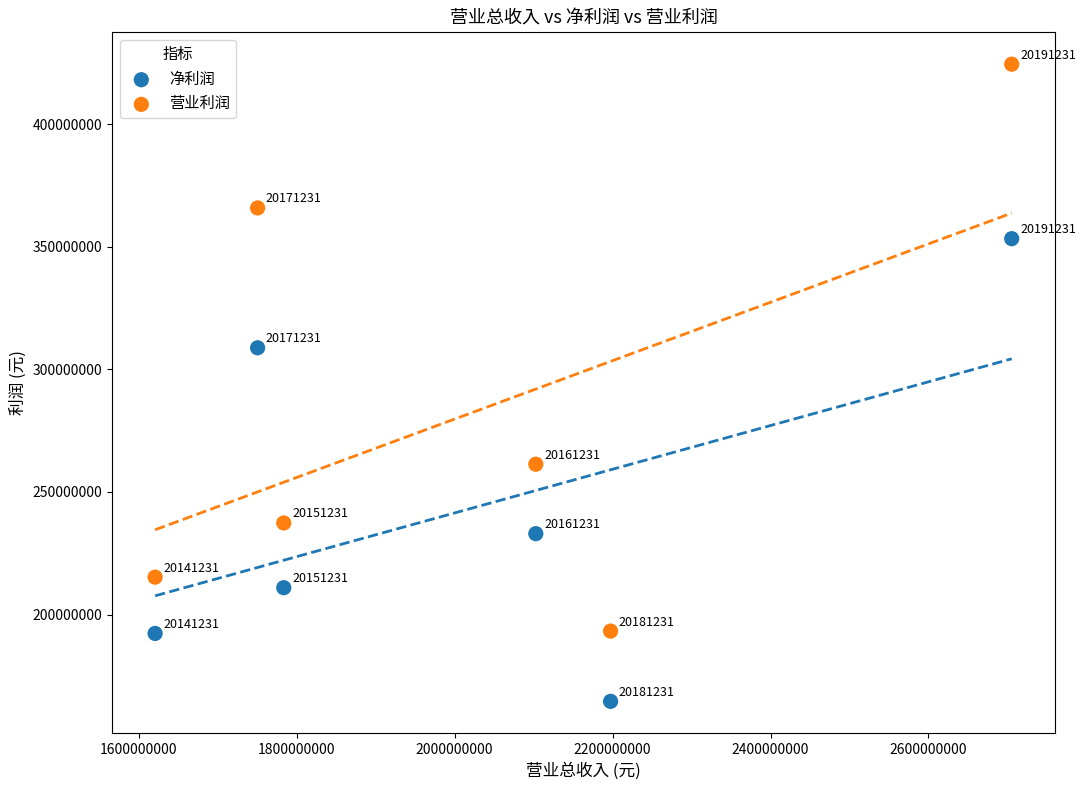

Across all data points, what is the average Y value?

263394986.7